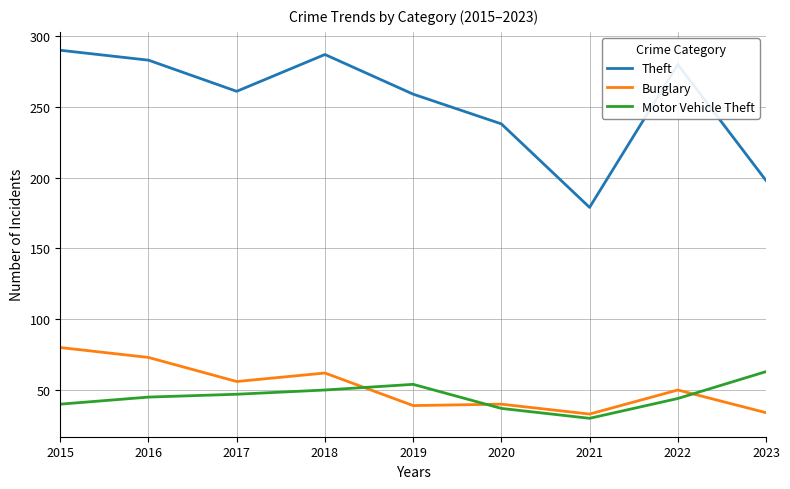

What is the minimum value shown in the chart?

30